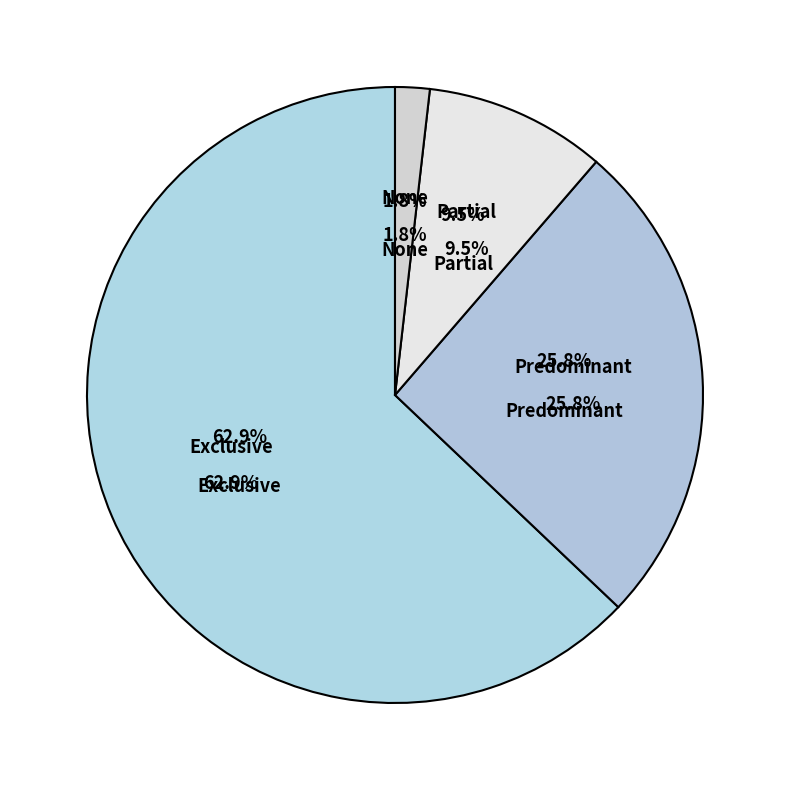

Rank the categories by value from lowest to highest.

None, Partial, Predominant, Exclusive